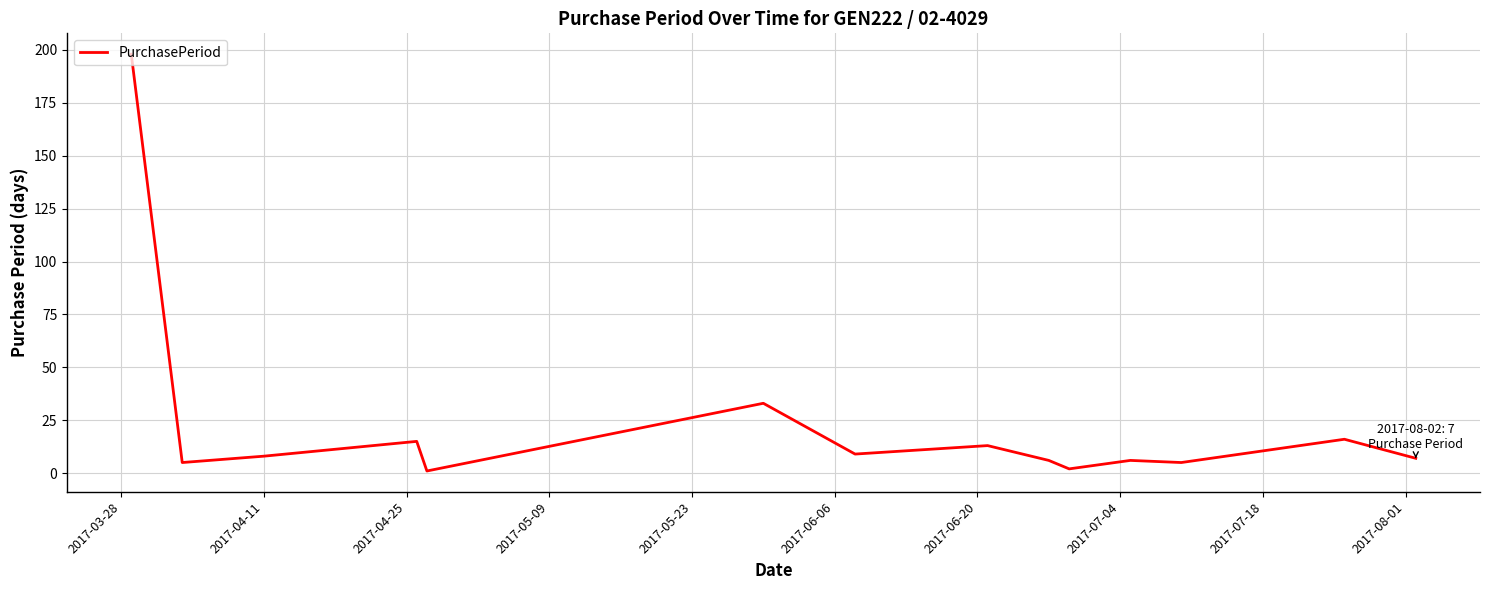

What is the difference between the maximum and minimum values?

197